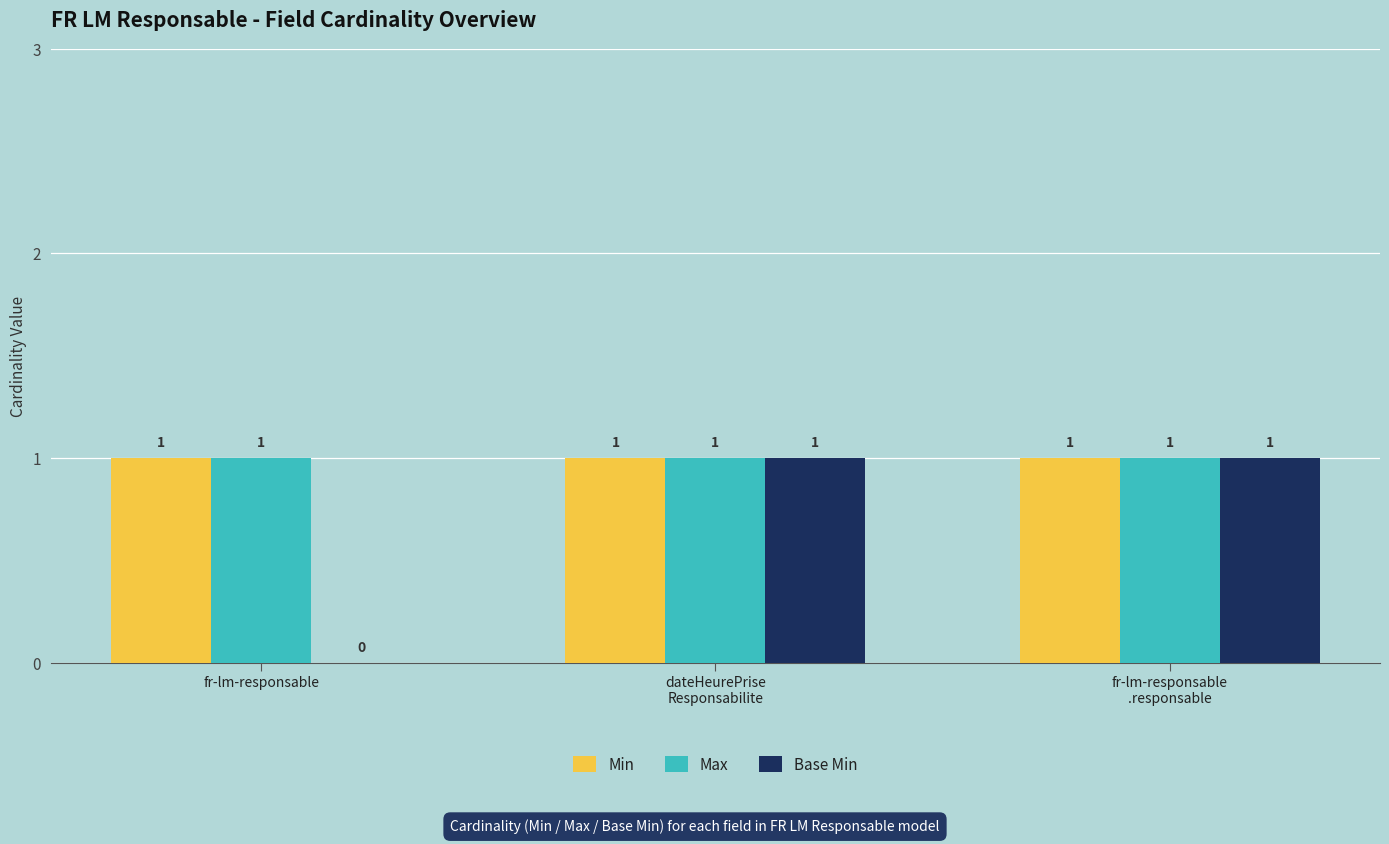

The value of Max at fr-lm-responsable is 0. True or false?

False